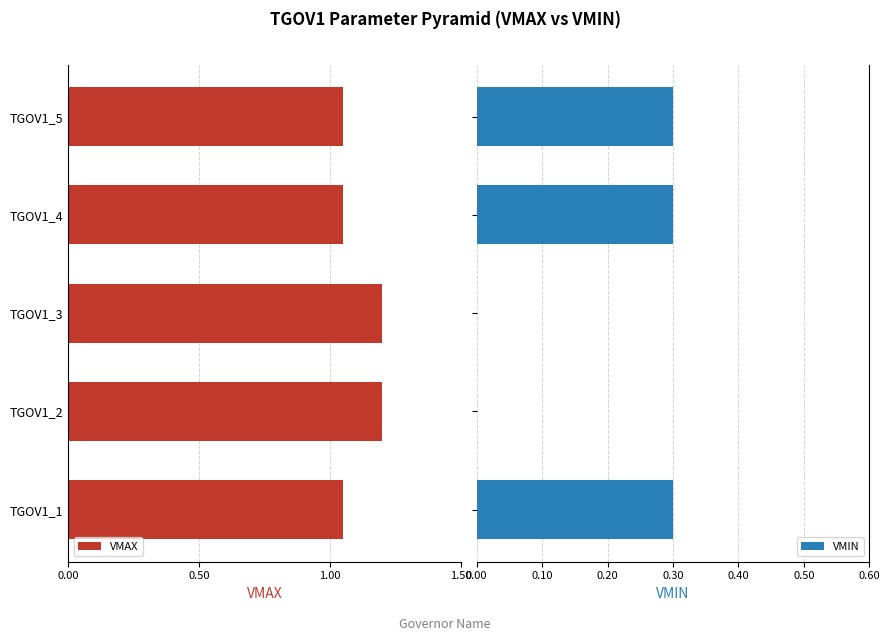

What is the sum of all VMIN values?

0.9